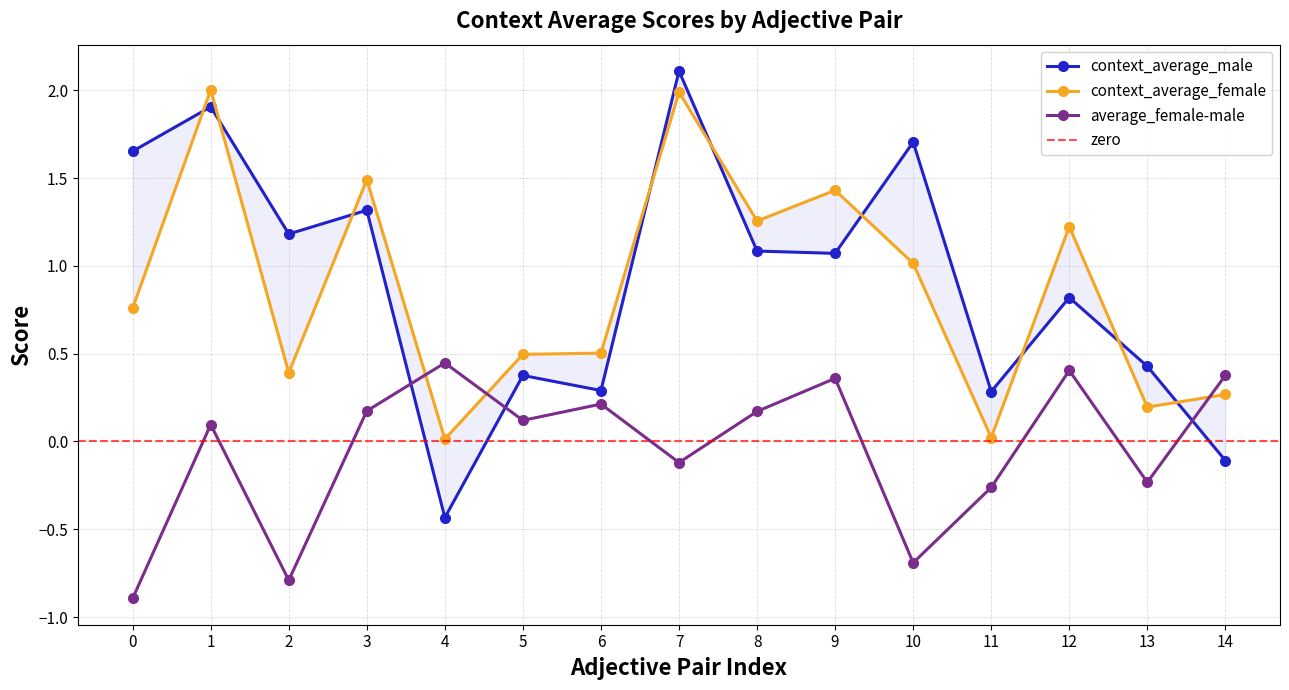

At how many categories does at least one series exceed 1?

9